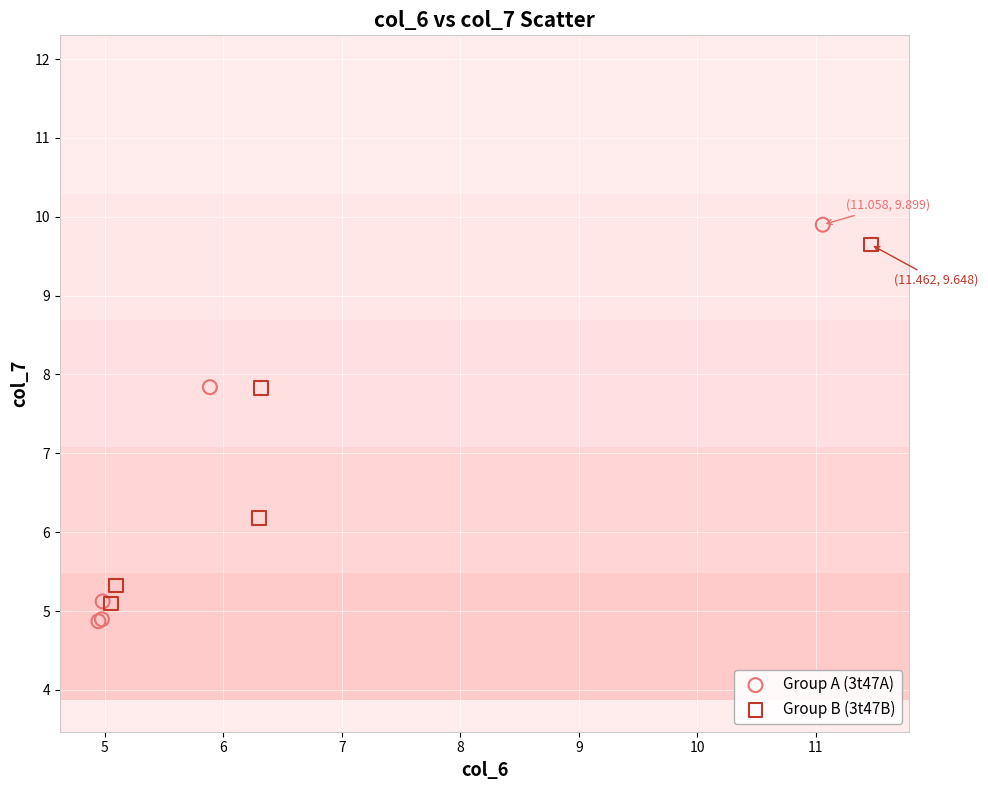

Which series has the largest Y range (max minus min)?

Group A (3t47A)